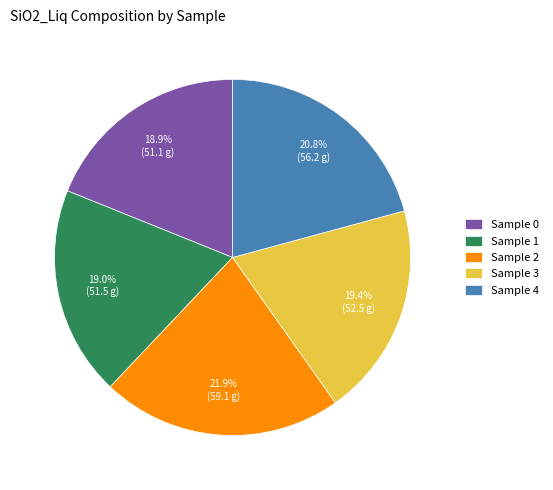

Count the number of slices in the pie.

5